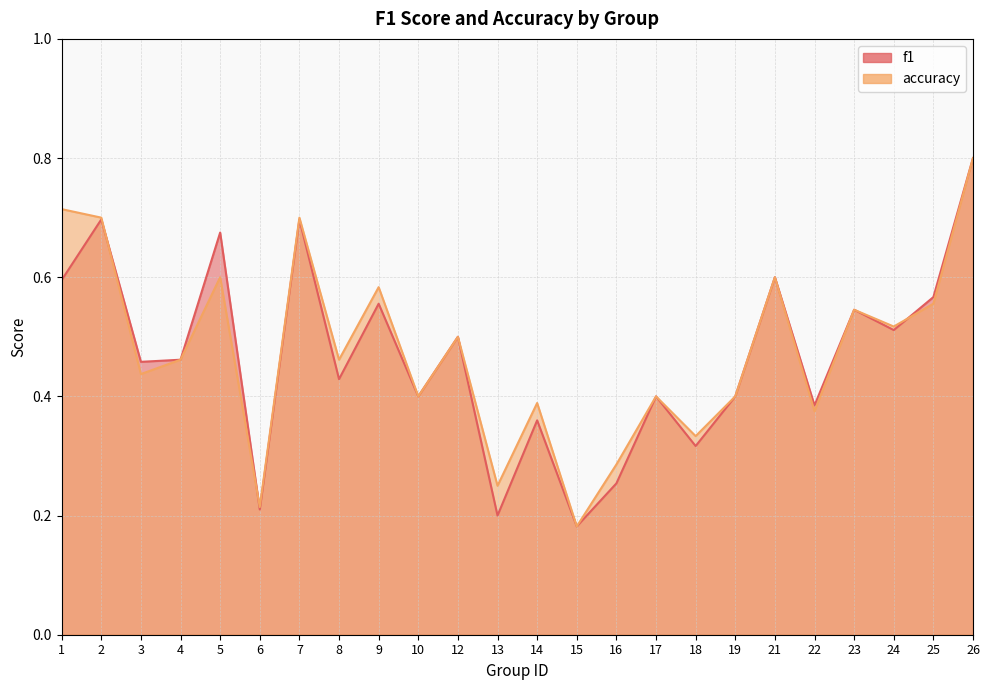

How many interior local peaks does the f1 series have?

9